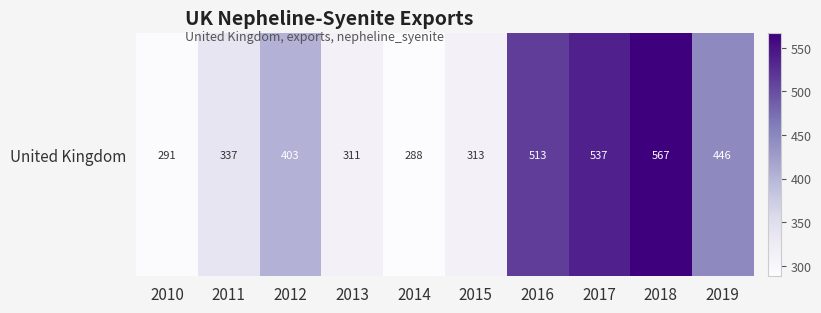

Which label corresponds to the smallest value in the chart?

2014